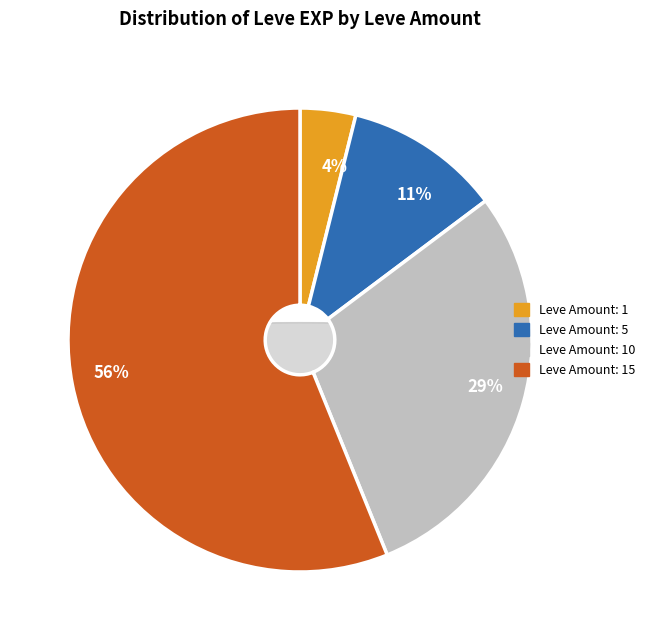

Is there a majority slice in this chart?

No